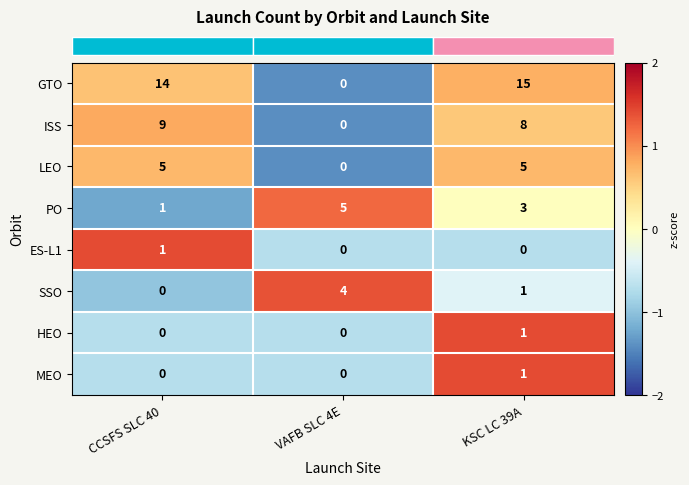

Where is PO nearest to the value 3?

KSC LC 39A